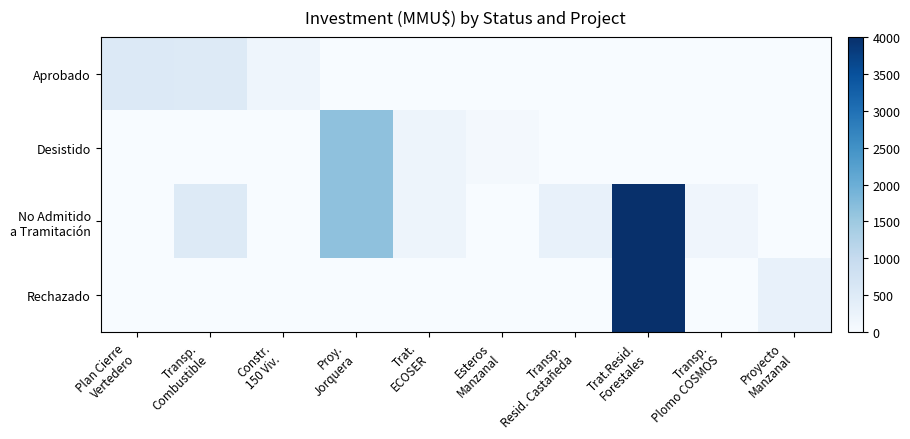

What is the greatest value displayed?

4000